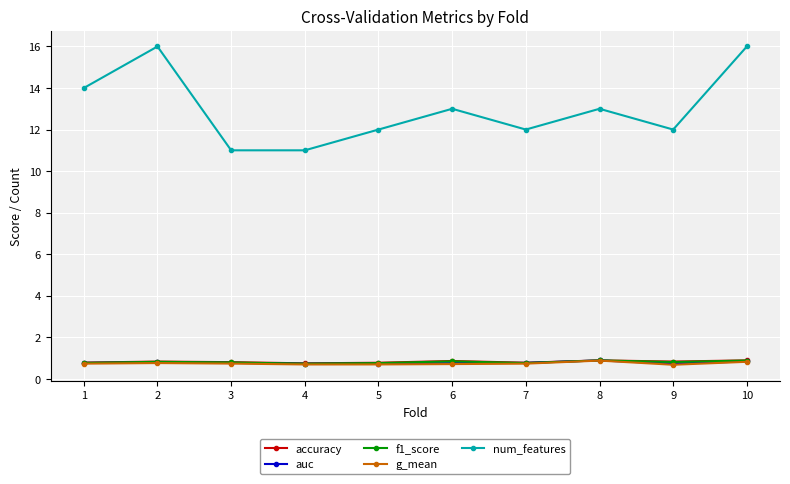

What is the minimum value shown in the chart?

0.7